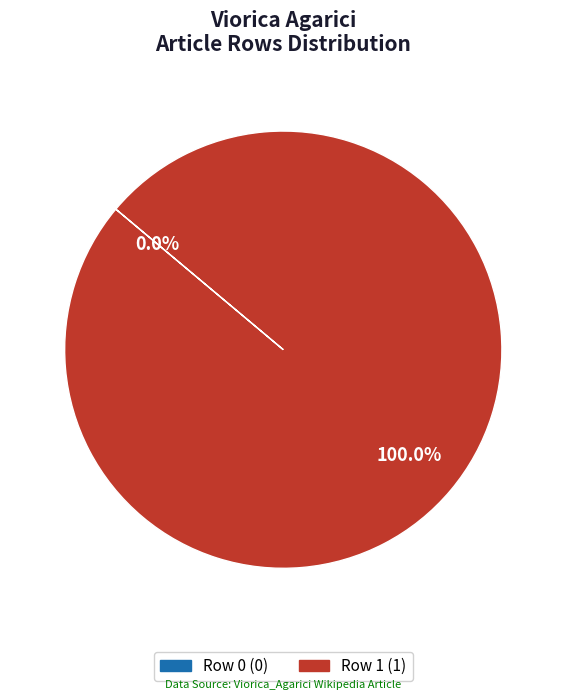

Combined, do Row 1 and Row 0 account for over 50%?

Yes